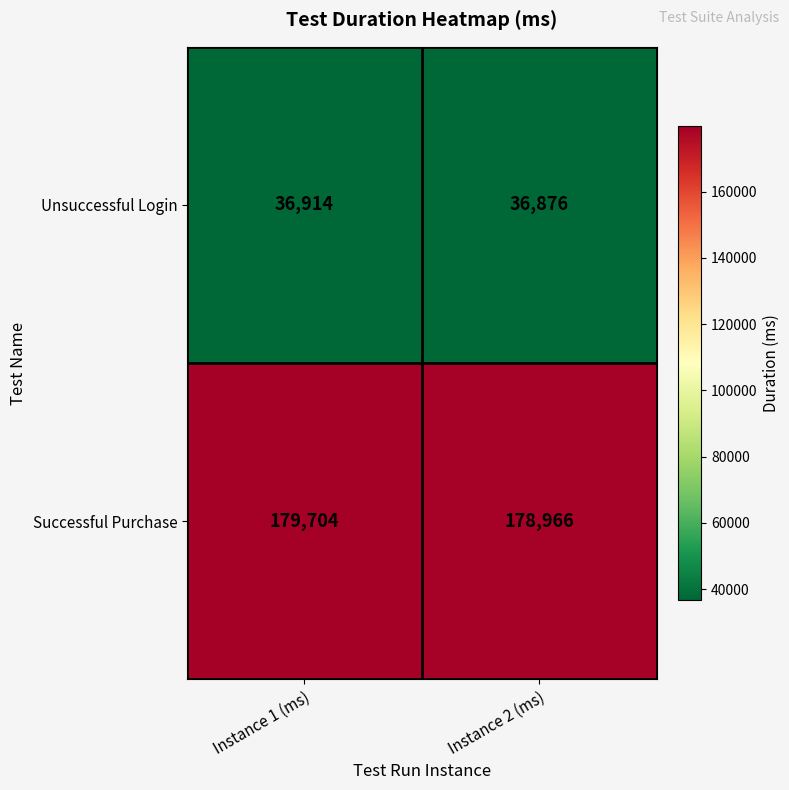

What is the total value across all series at Instance 2 (ms)?

215842